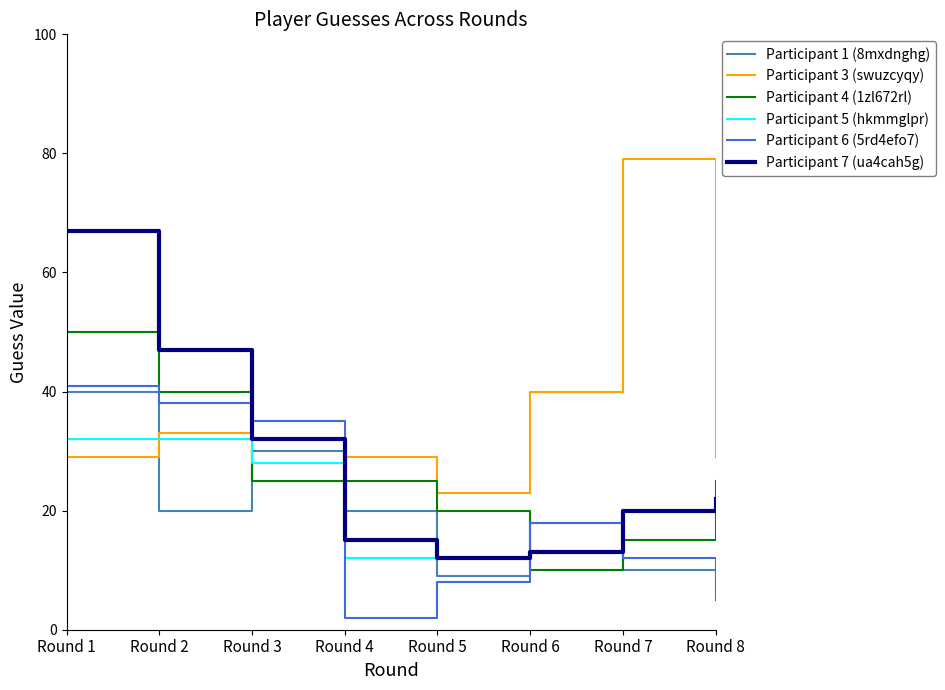

What is the difference between the highest and lowest values at Round 7?

69